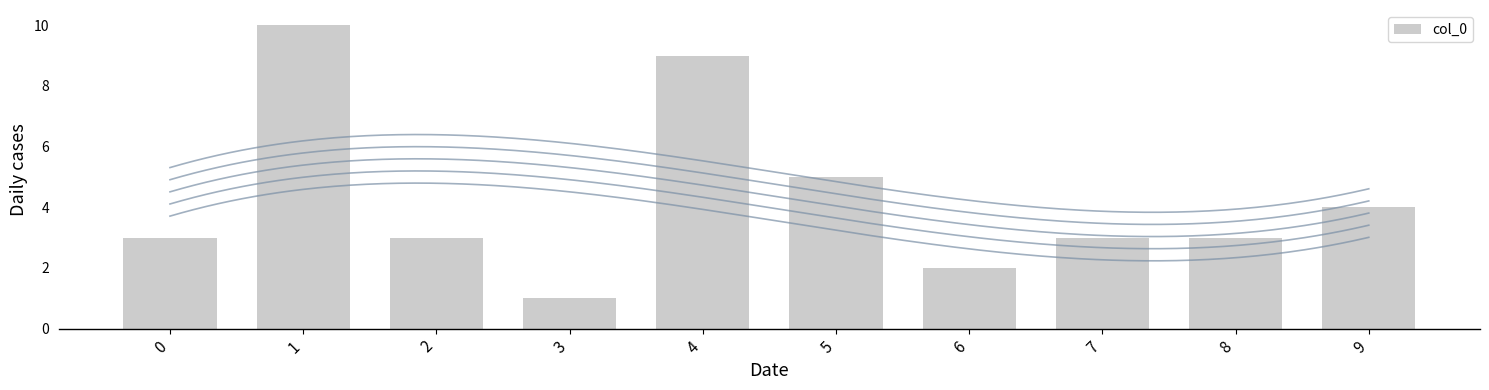

What is the greatest value displayed?

10